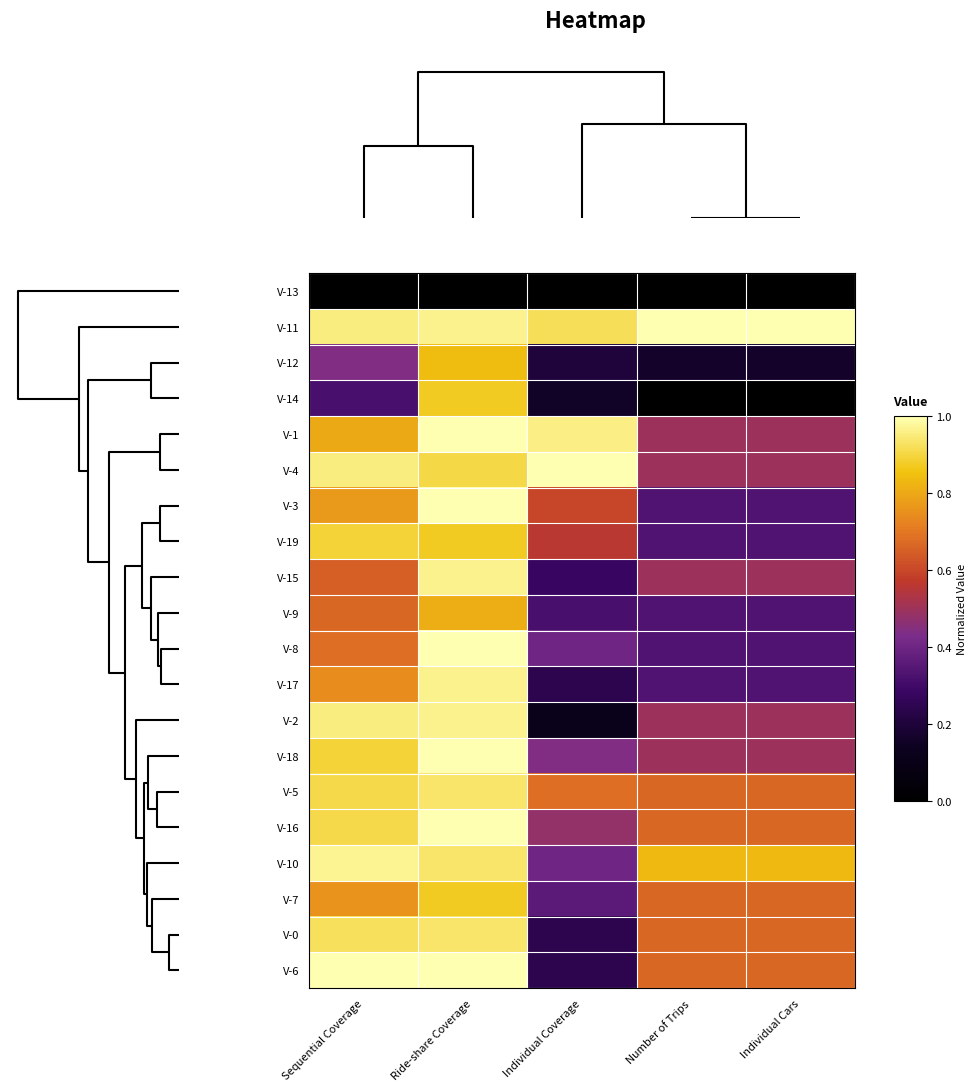

What is the maximum value shown in the chart?

1.0